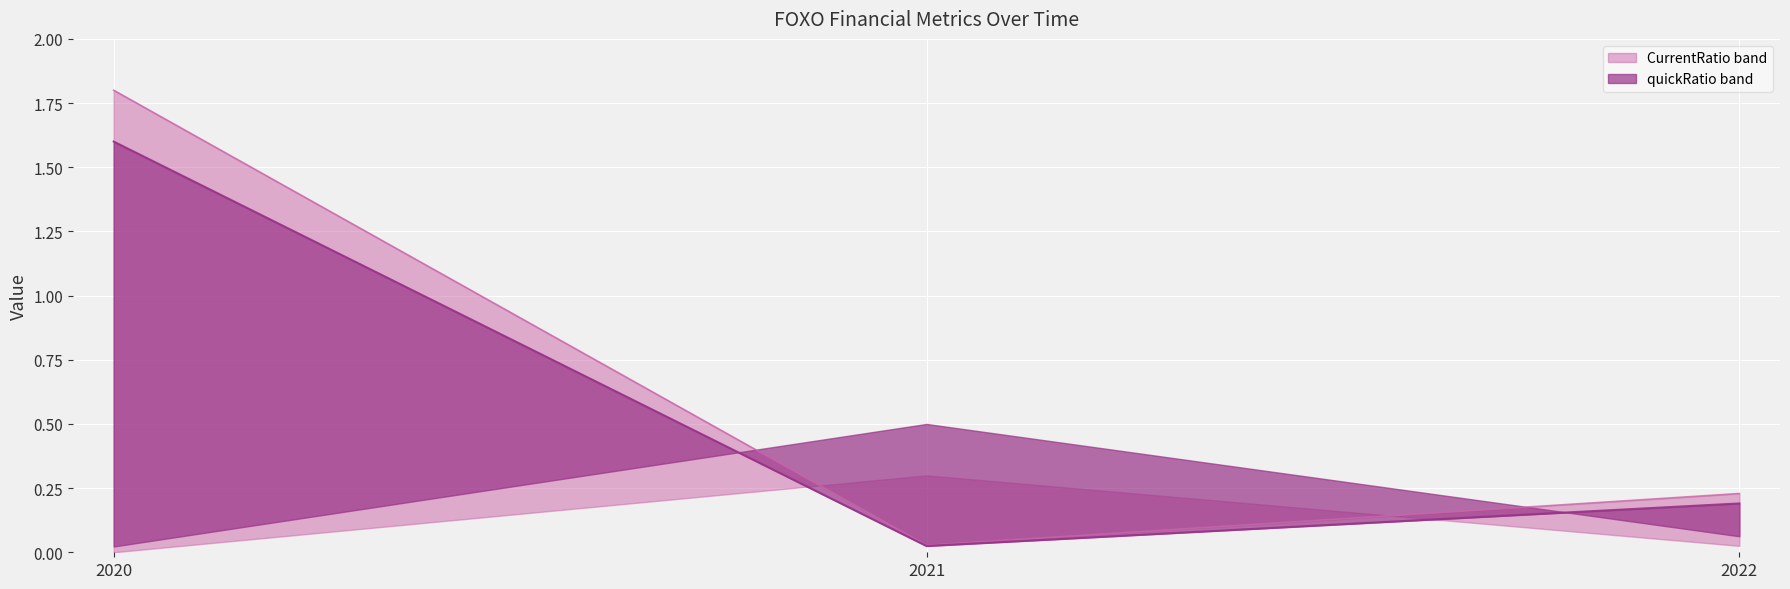

What is the approximate value of quickRatio at 2022?

0.2